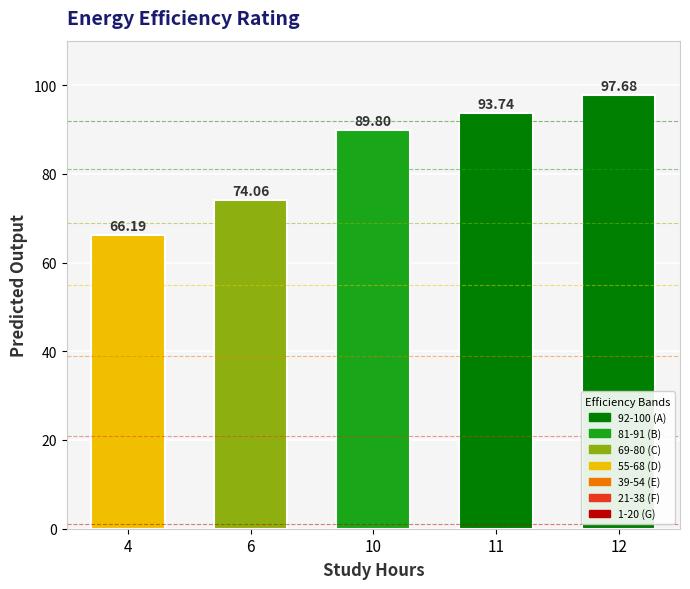

Approximately how many times larger is the value at 10 compared to 12?

0.9